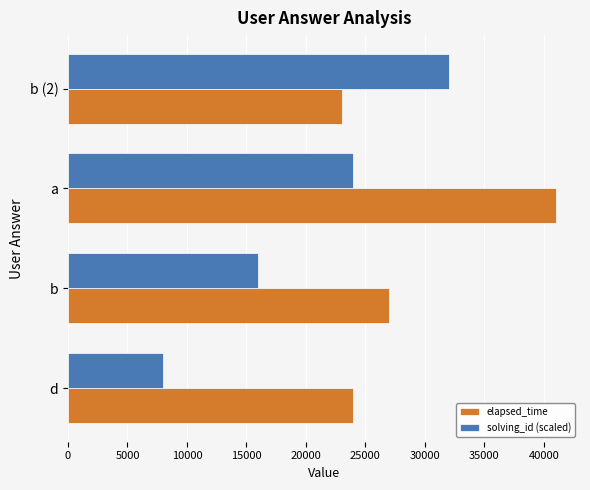

List the series in order of their peak value, lowest first.

solving_id (scaled), elapsed_time